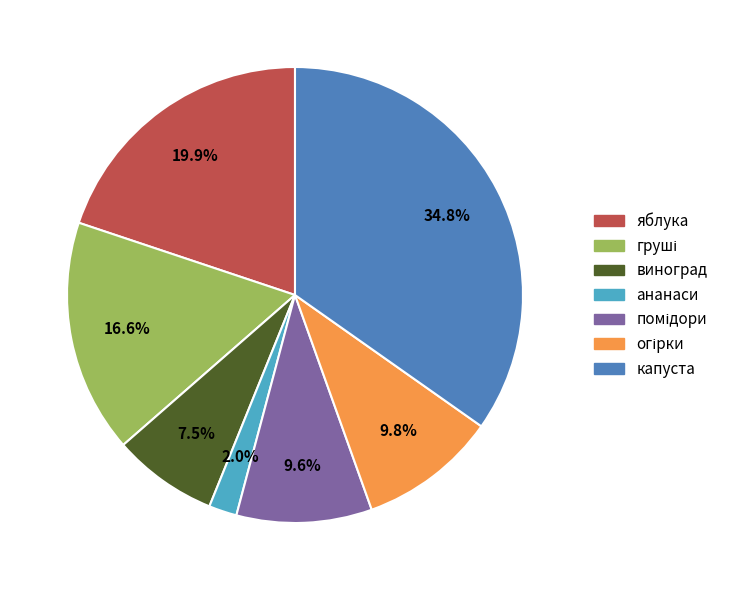

Is the sum of яблука and виноград greater than half?

No